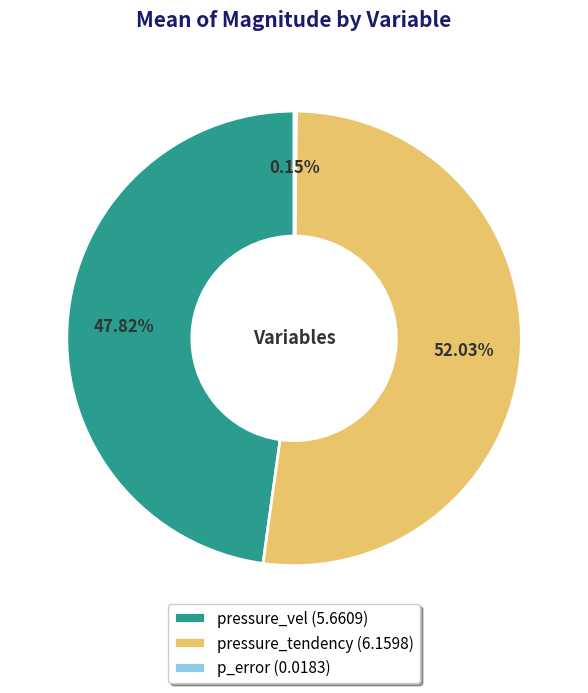

Approximately how many times larger is the value at pressure_tendency (6.1598) compared to pressure_vel (5.6609)?

1.1